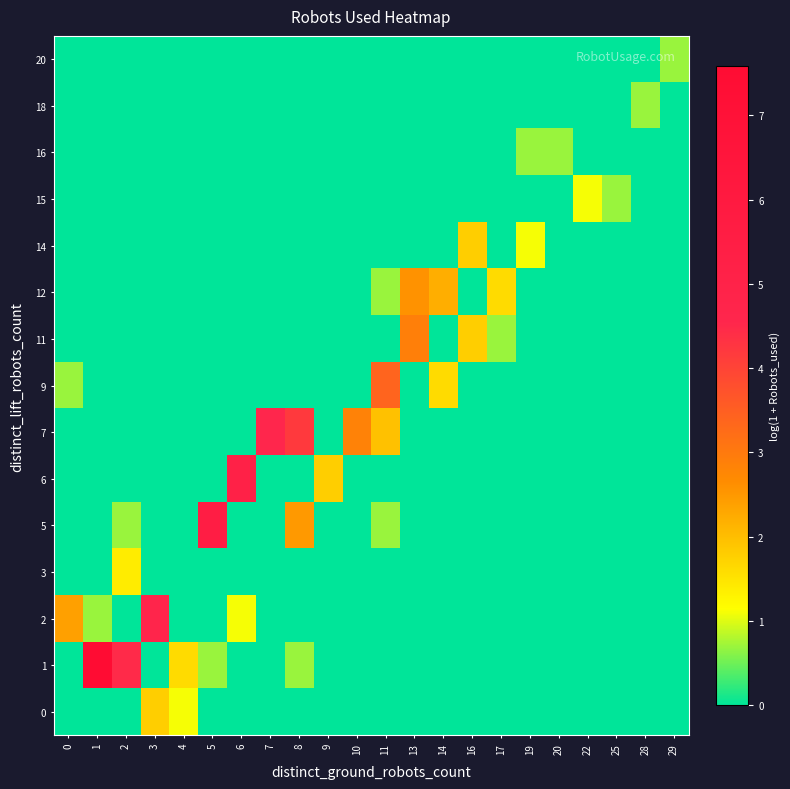

How many distinct data groups are displayed?

15